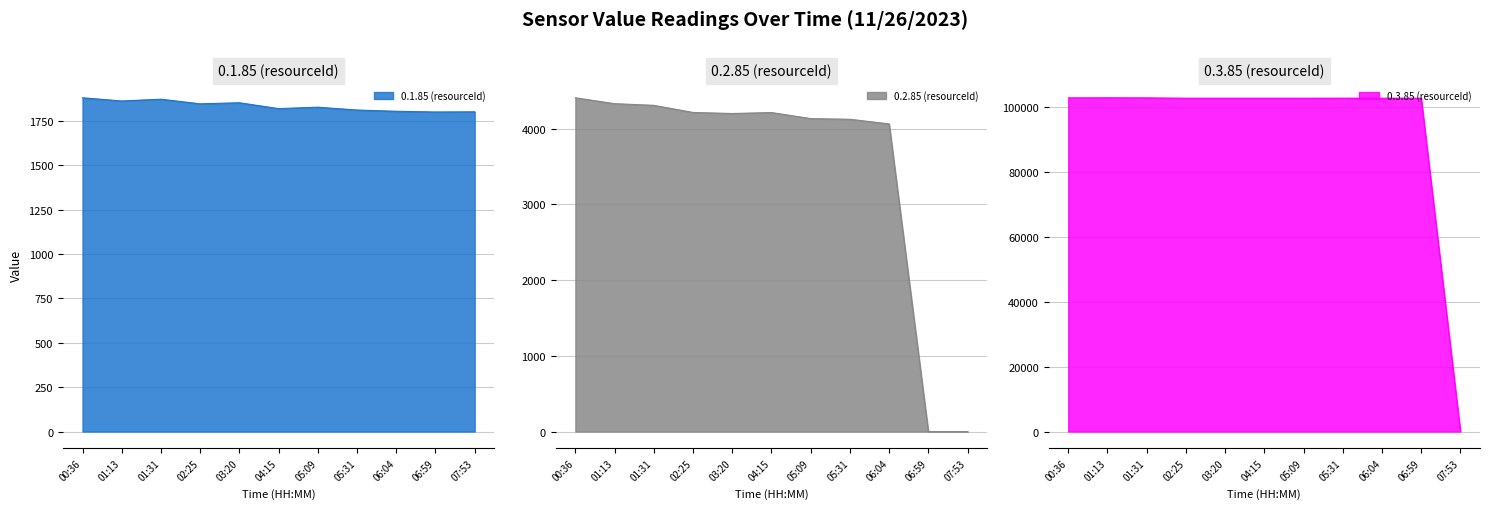

What is the lowest value of the 0.1.85 (resourceId) series?

1799